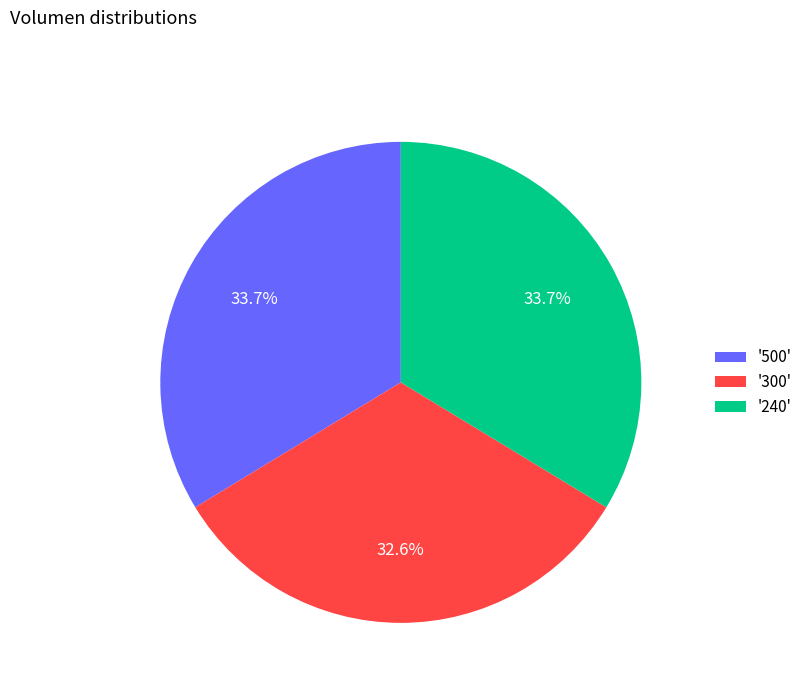

How many slices are in this pie chart?

3